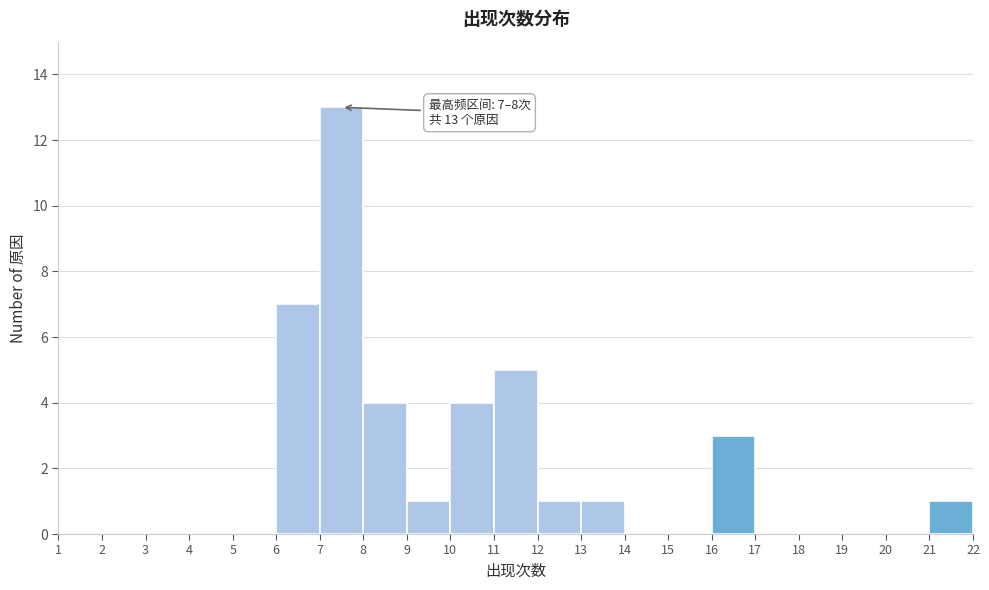

Over which range of the x-axis is the bar tallest?

7 to 8